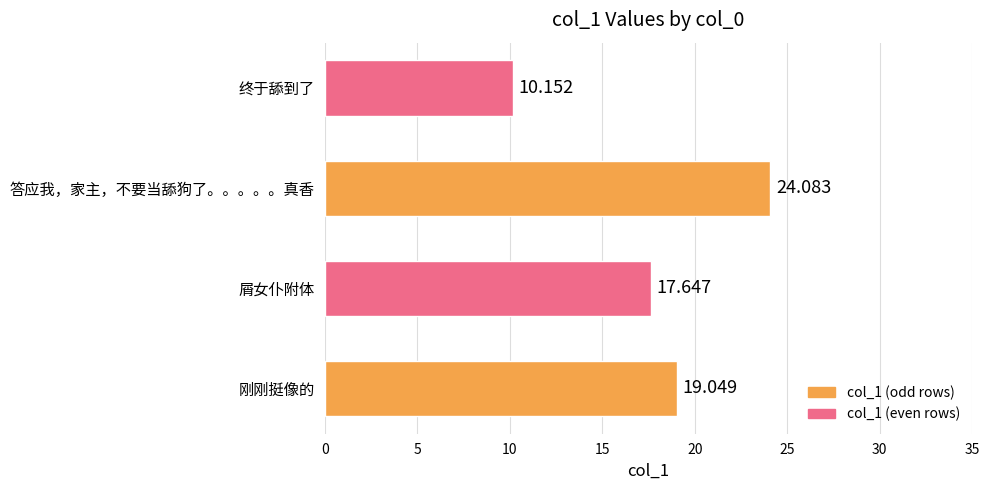

Rank the categories by value from lowest to highest.

终于舔到了, 屑女仆附体, 刚刚挺像的, 答应我，家主，不要当舔狗了。。。。。真香